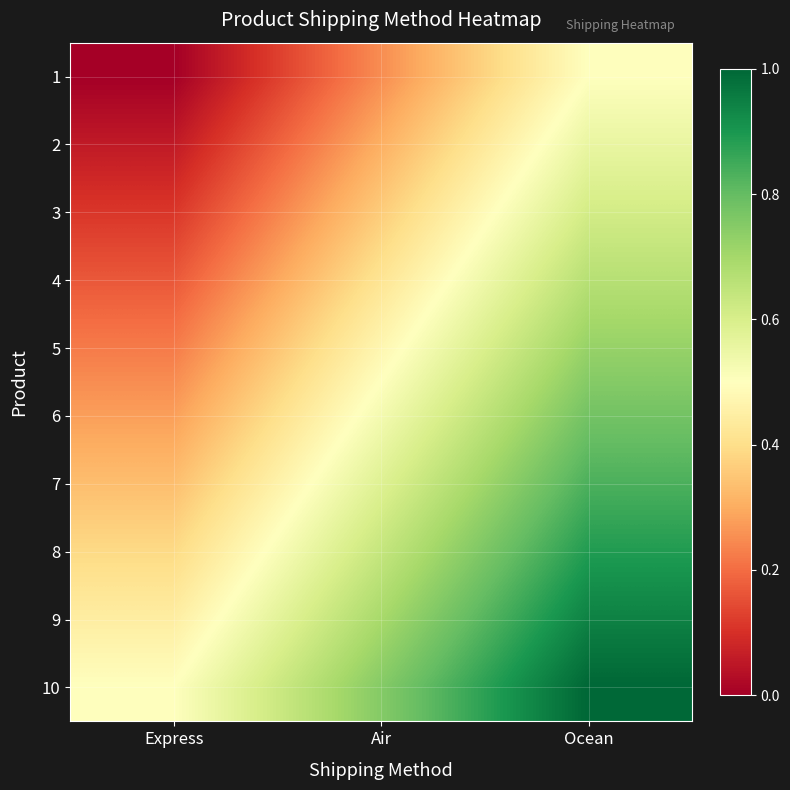

Reading left to right, transcribe all the data shown in this chart.

1: Express=0.0	Air=0.2	Ocean=0.5
2: Express=0.1	Air=0.3	Ocean=0.6
3: Express=0.1	Air=0.4	Ocean=0.6
4: Express=0.2	Air=0.4	Ocean=0.7
5: Express=0.2	Air=0.5	Ocean=0.7
6: Express=0.3	Air=0.5	Ocean=0.8
7: Express=0.3	Air=0.6	Ocean=0.8
8: Express=0.4	Air=0.6	Ocean=0.9
9: Express=0.4	Air=0.7	Ocean=0.9
10: Express=0.5	Air=0.8	Ocean=1.0